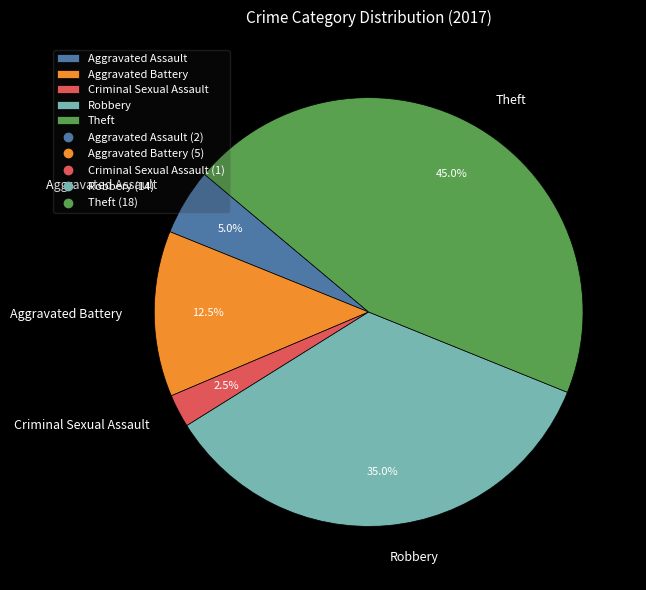

How many slices are in this pie chart?

5